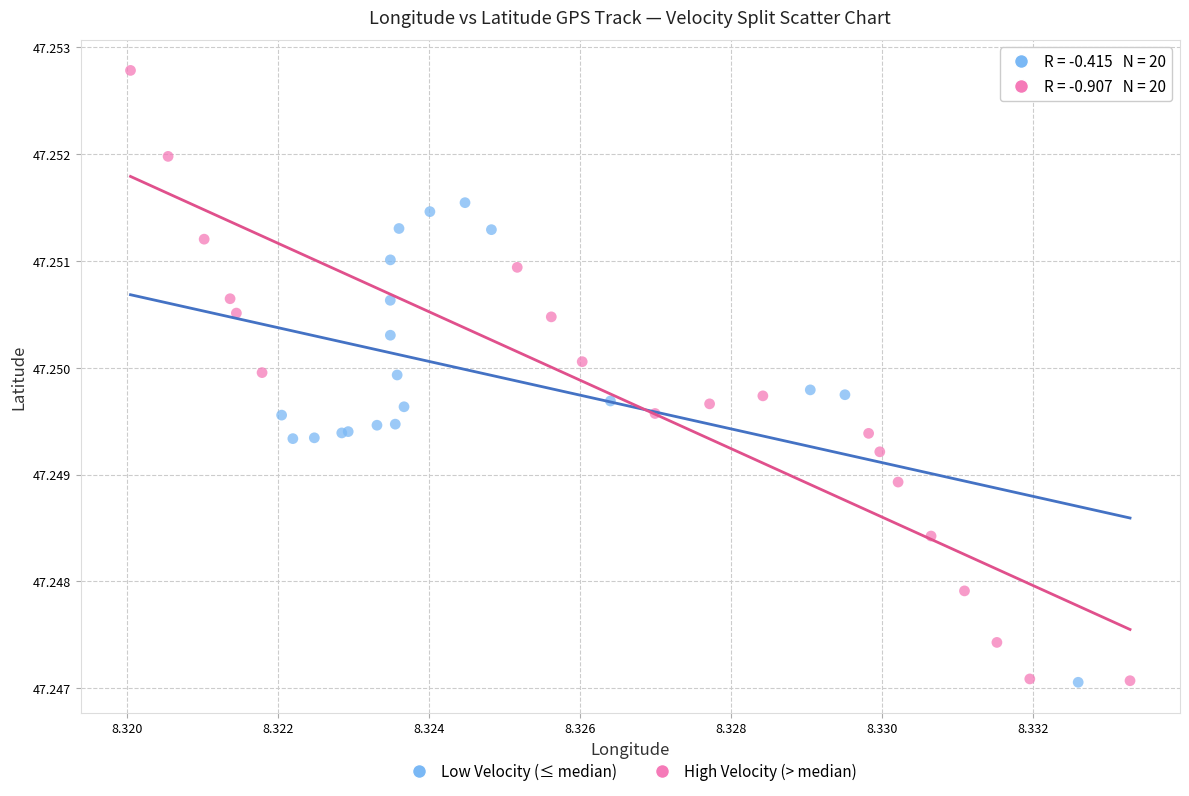

Which series reaches the maximum Y coordinate?

High Velocity (> median)